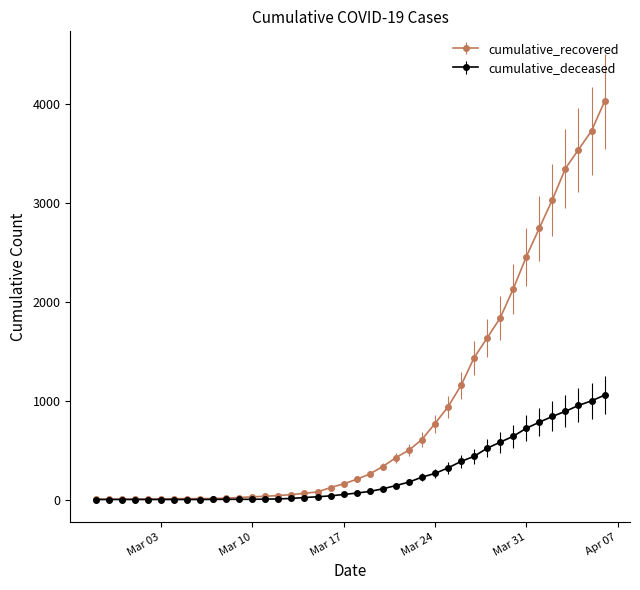

List the series in order of their peak value, highest first.

cumulative_recovered, cumulative_deceased